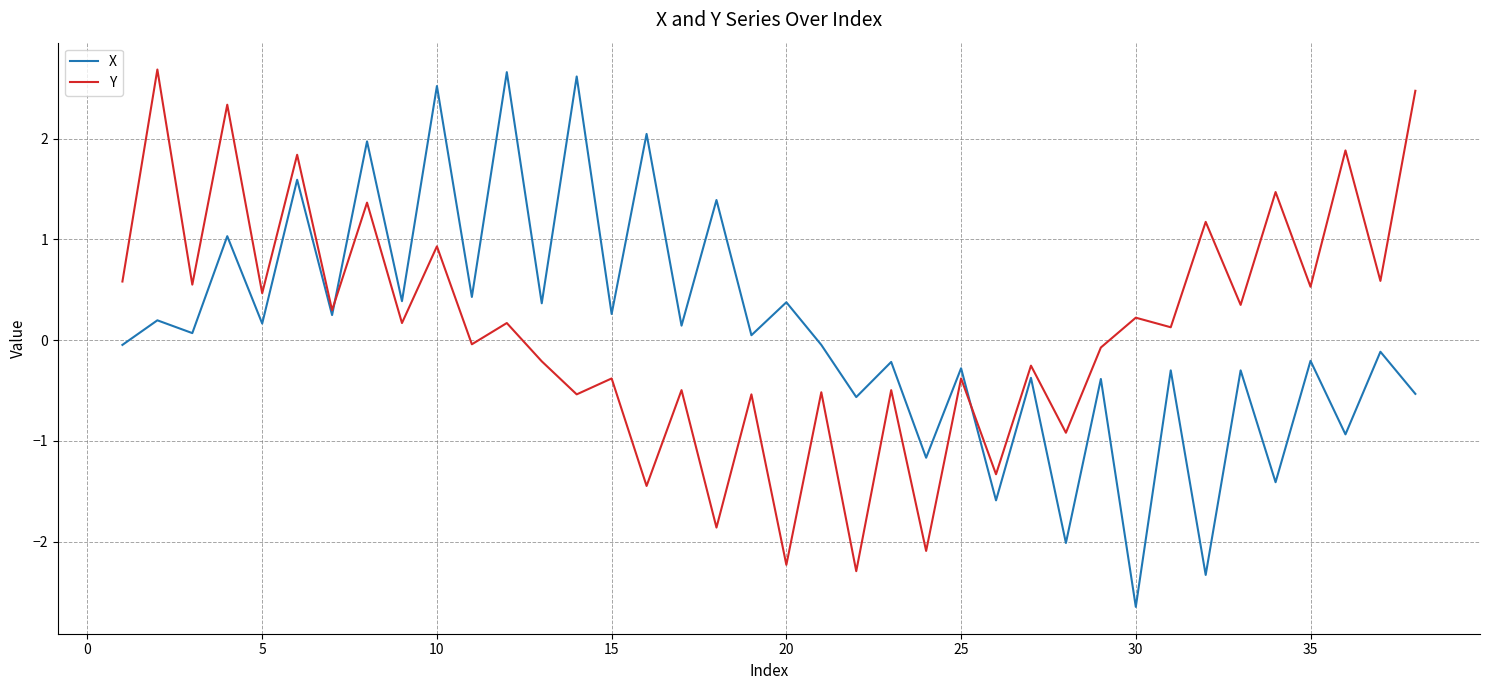

At how many categories does at least one series exceed 0?

29